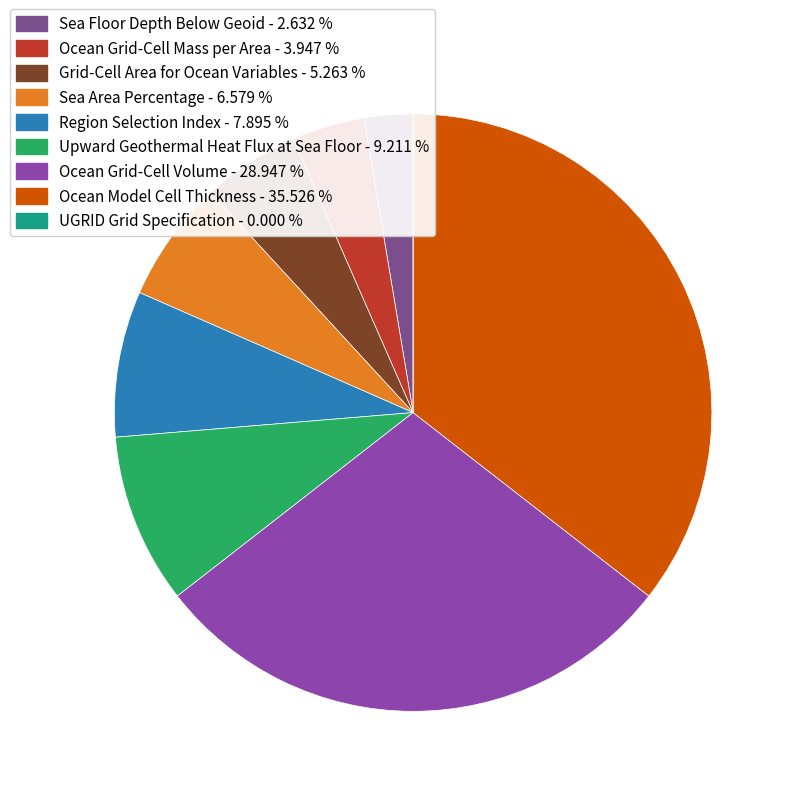

What percentage is the Sea Area Percentage slice, to the nearest percent?

7%